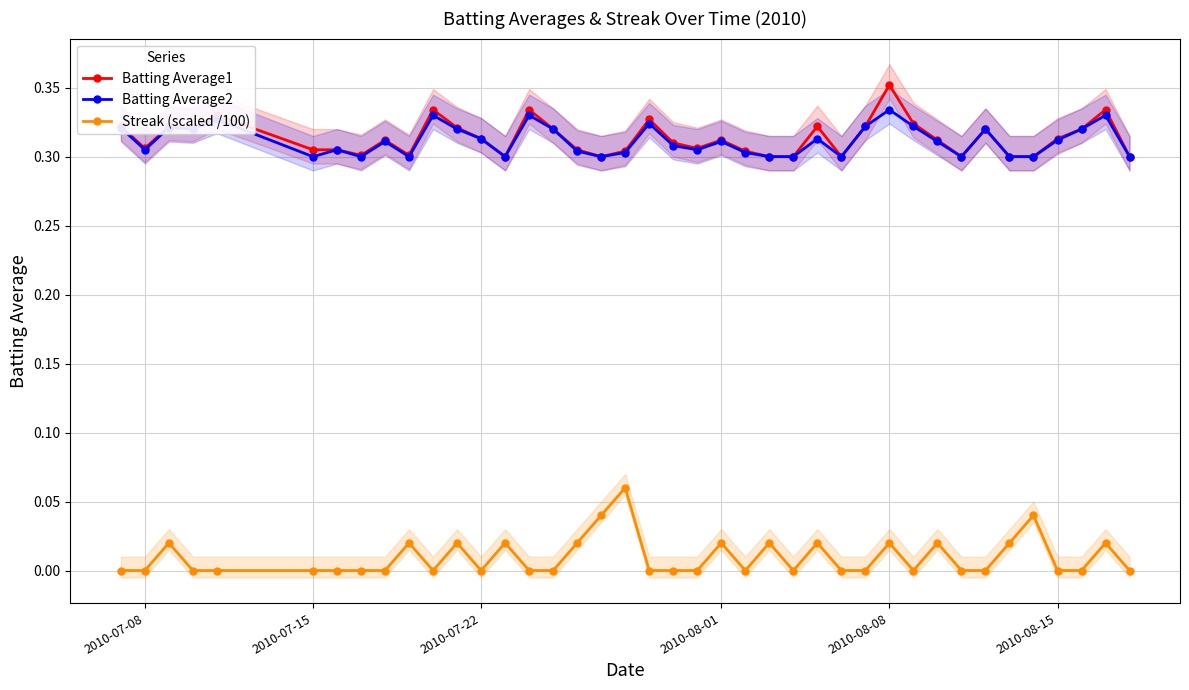

True or false: Batting Average1 has more than 0 interior local peaks.

True